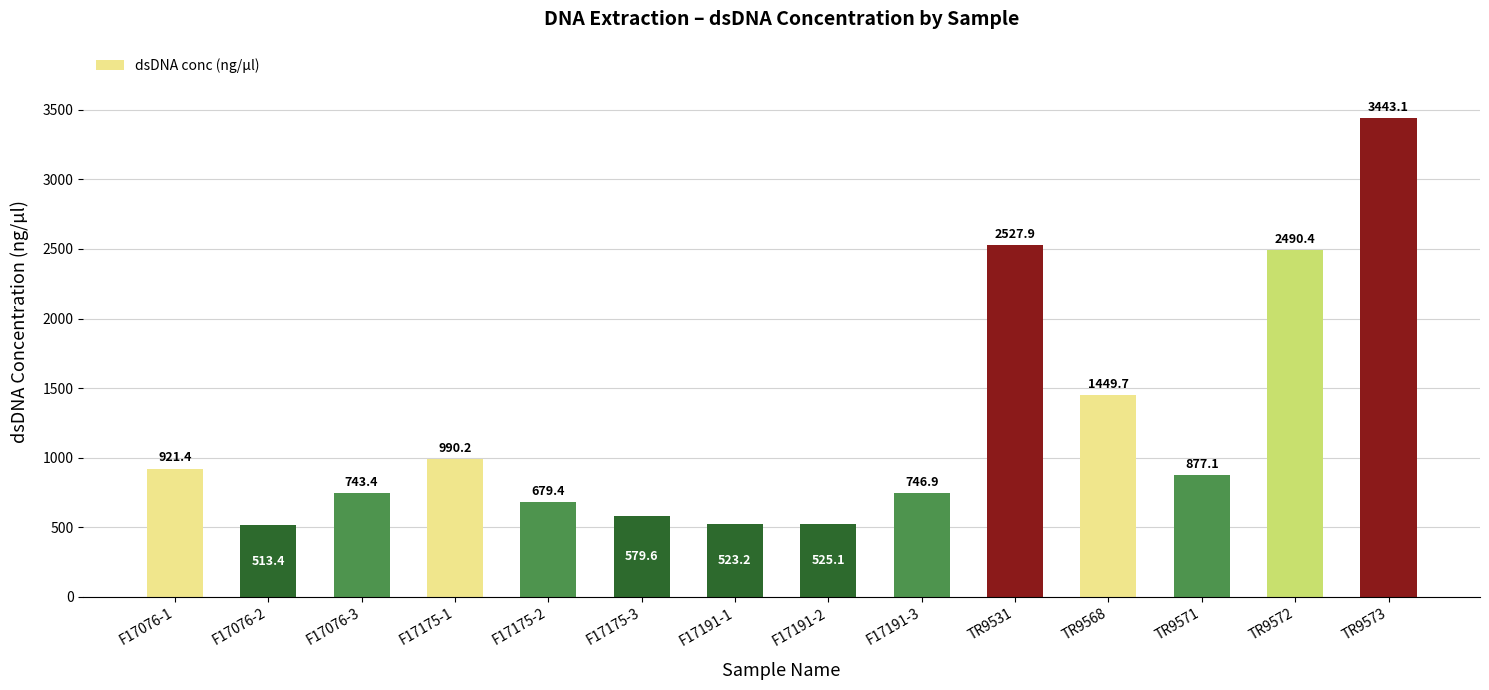

Reading right to left, list all the values displayed in this chart.

TR9573=3443.1	TR9572=2490.4	TR9571=877.1	TR9568=1449.7	TR9531=2527.9	F17191-3=746.9	F17191-2=525.1	F17191-1=523.2	F17175-3=579.6	F17175-2=679.4	F17175-1=990.2	F17076-3=743.4	F17076-2=513.4	F17076-1=921.4